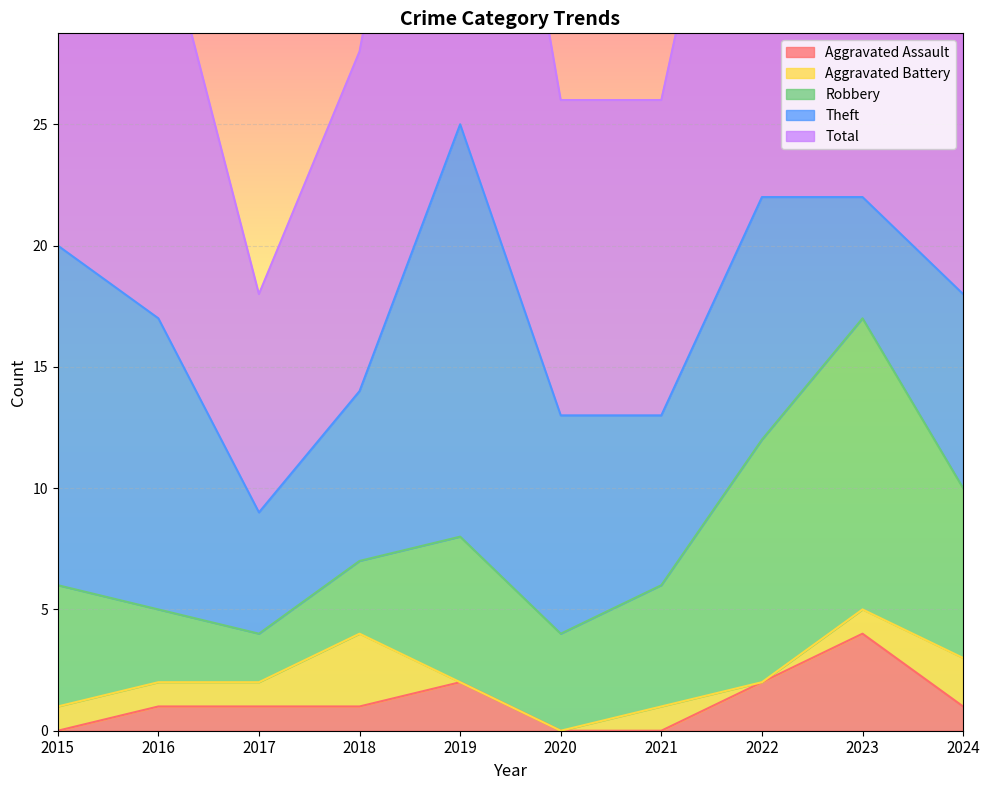

What is the highest value of the Aggravated Assault series?

4